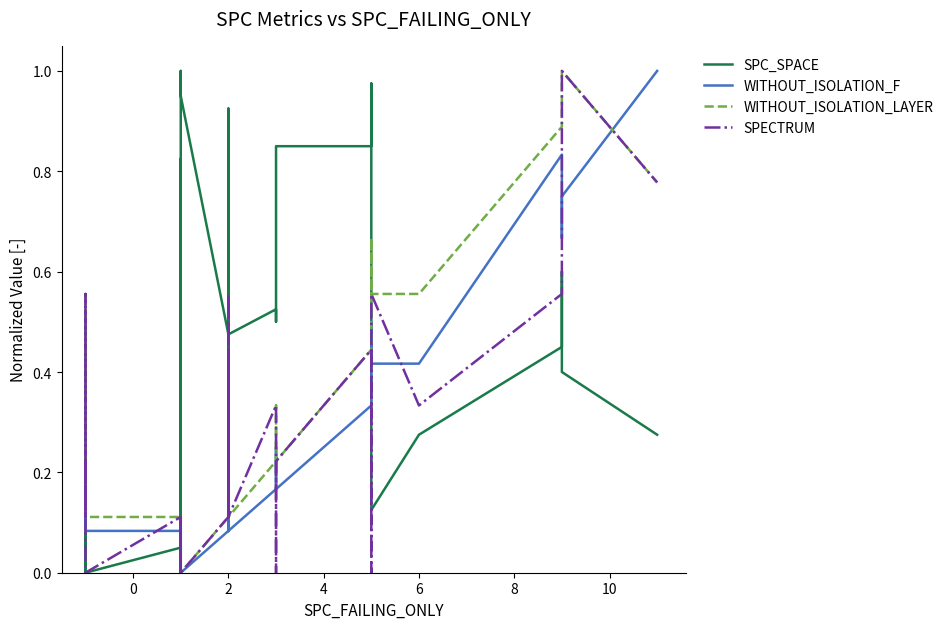

Reading right to left, list all the values displayed in this chart.

SPC_SPACE: 0.3	0.3	0.3	0.4	0.6	0.5	0.3	0.1	1.0	0.9	0.8	0.8	0.6	0.5	0.5	0.5	0.7	0.8	0.3	0.6	0.4	0.8	0.6	0.3	0.3	0.9	0.5	0.9	1.0	0.0	0.3	0.3	0.8	0.0	0.1	0.0	0.0	0.0	0.5	0.0
WITHOUT_ISOLATION_F: 1.0	1.0	1.0	0.8	0.7	0.8	0.4	0.4	0.5	0.5	0.3	0.2	0.2	0.2	0.2	0.1	0.4	0.1	0.2	0.1	0.1	0.1	0.2	0.2	0.1	0.2	0.1	0.0	0.0	0.1	0.1	0.1	0.0	0.1	0.1	0.1	0.4	0.3	0.2	0.1
WITHOUT_ISOLATION_LAYER: 0.8	0.8	0.8	1.0	0.9	0.9	0.6	0.6	0.7	0.7	0.4	0.2	0.3	0.3	0.2	0.1	0.4	0.1	0.2	0.1	0.1	0.1	0.2	0.2	0.1	0.2	0.1	0.0	0.0	0.1	0.1	0.1	0.0	0.1	0.1	0.1	0.6	0.4	0.2	0.1
SPECTRUM: 0.8	0.8	0.8	1.0	1.0	0.6	0.3	0.6	0.2	0.0	0.4	0.2	0.0	0.3	0.3	0.1	0.6	0.1	0.4	0.1	0.1	0.1	0.2	0.2	0.1	0.2	0.1	0.0	0.0	0.1	0.1	0.0	0.1	0.0	0.1	0.0	0.6	0.4	0.1	0.2